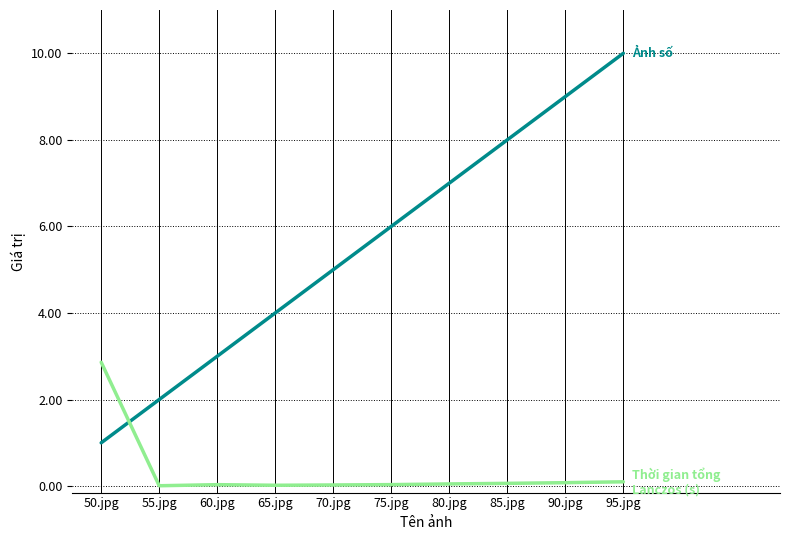

At which category does the chart reach its peak across all series?

95.jpg